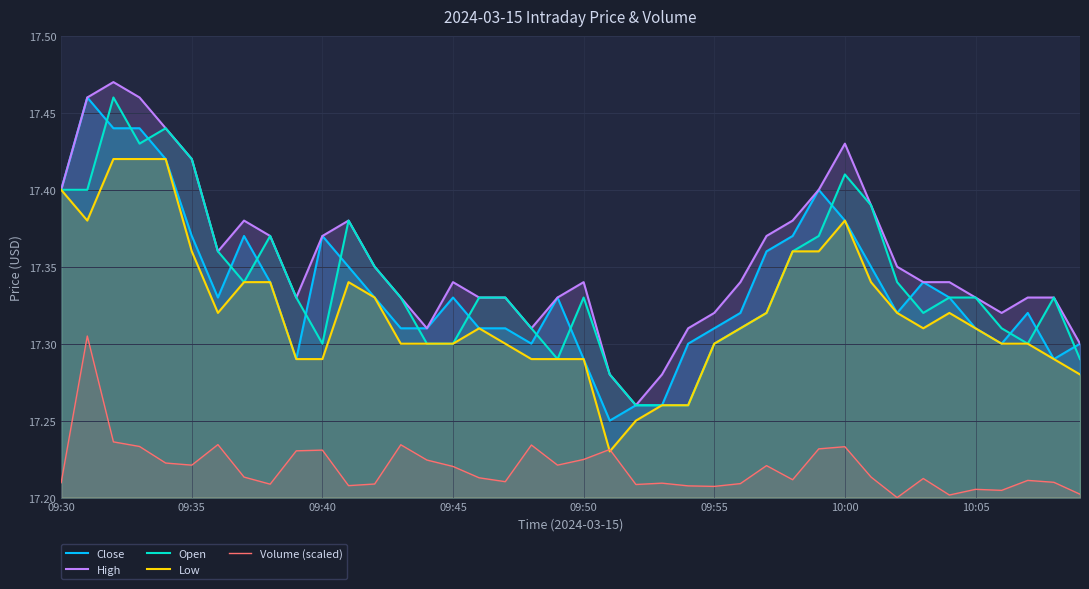

What are all the series names shown in the legend?

Close, High, Open, Low, Volume (scaled)